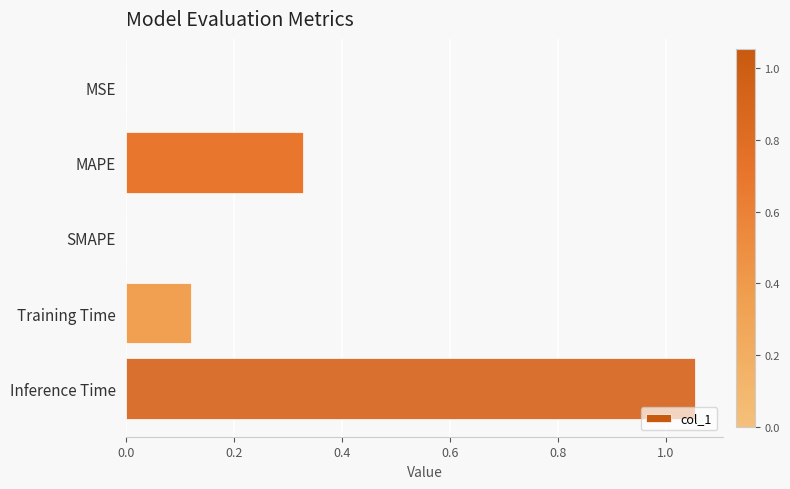

What is the sum of the values at MAPE and Training Time?

0.4